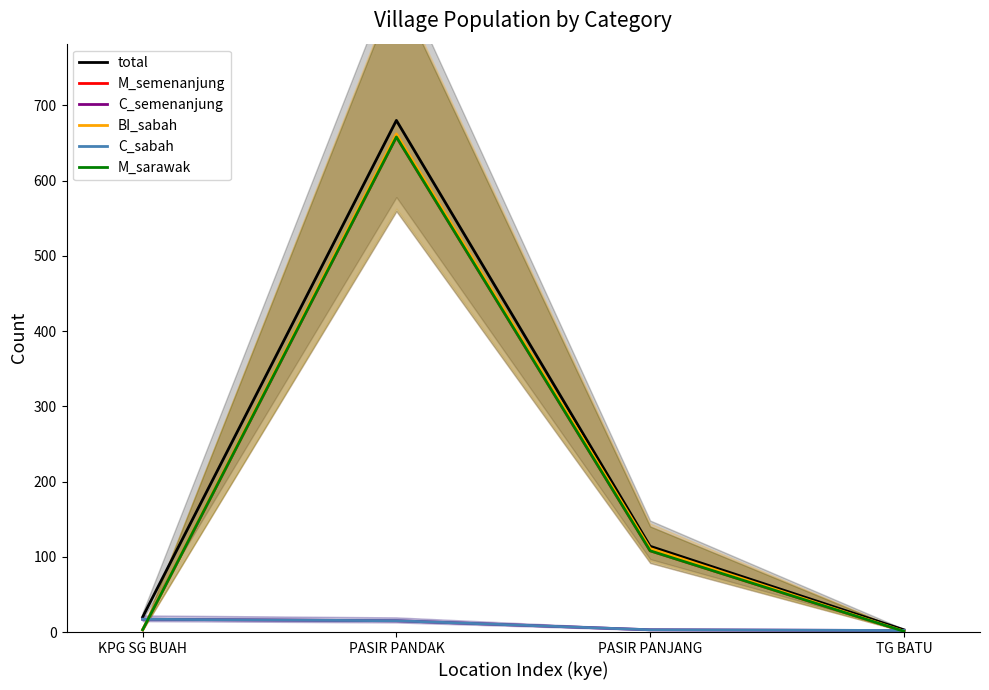

True or false: C_sabah and M_sarawak intersect in this chart.

True